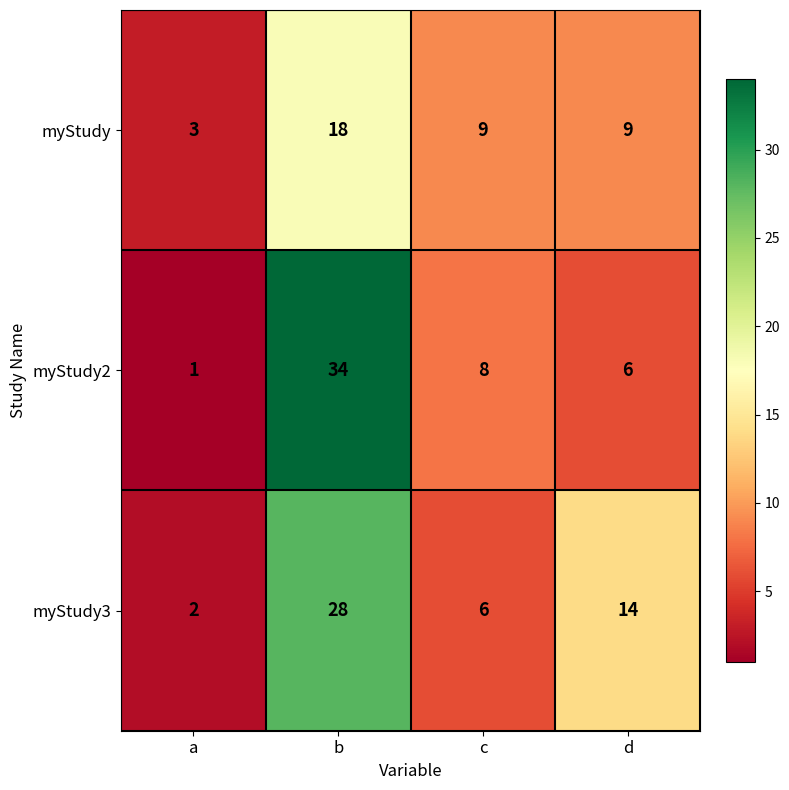

The value of myStudy2 at c is 8. True or false?

True